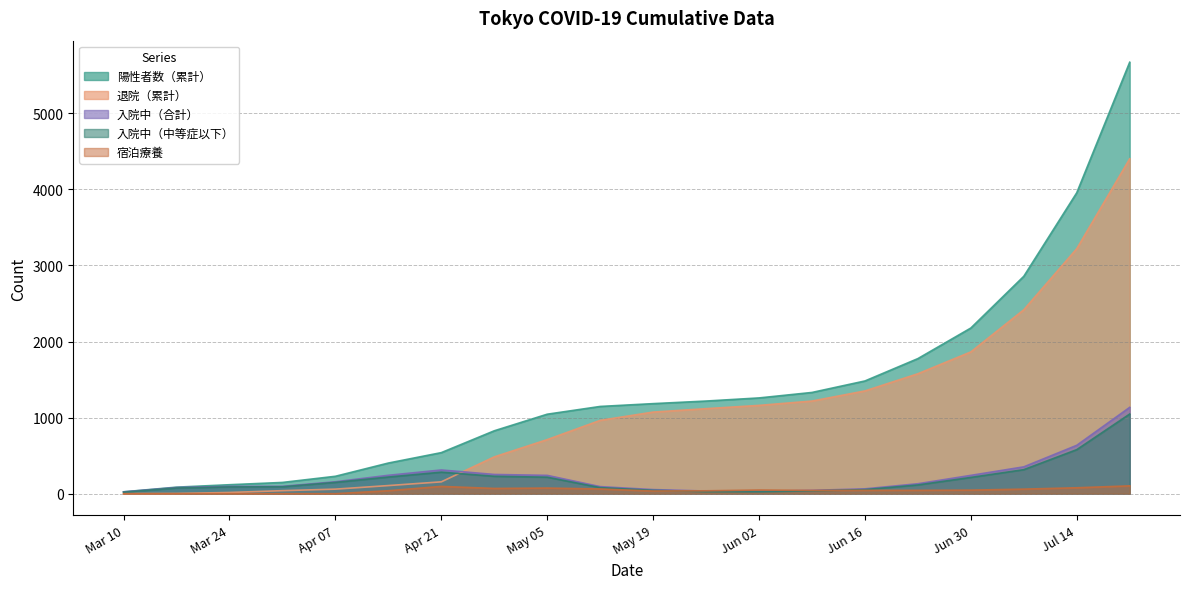

True or false: 陽性者数（累計） and 入院中（合計） intersect in this chart.

False